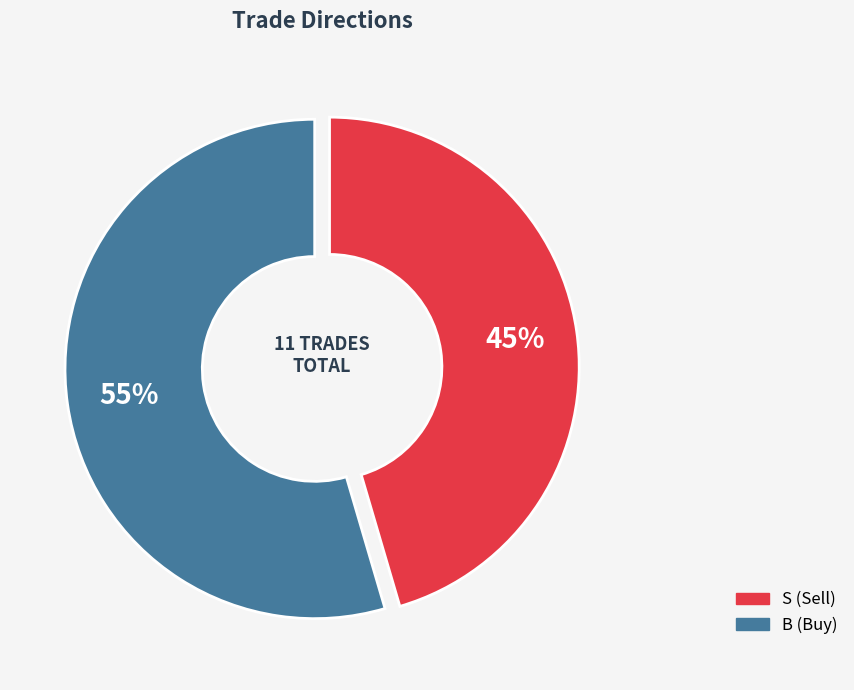

To the nearest percent, what is the combined percentage of B and S?

100%